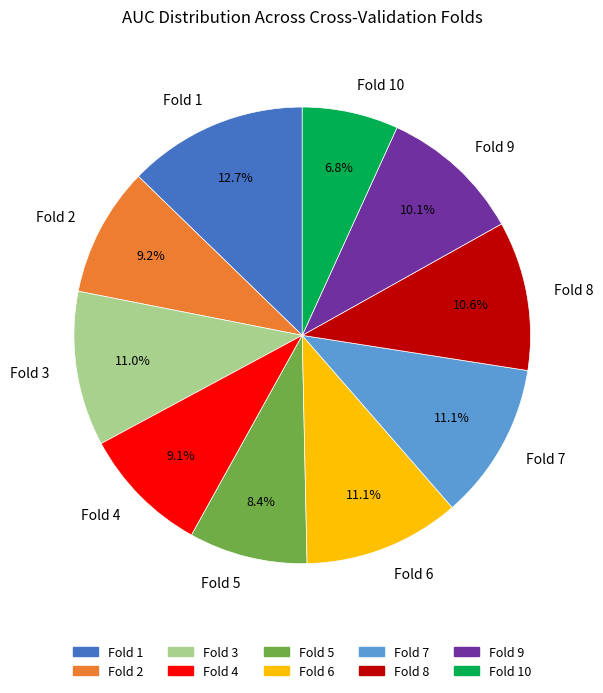

To the nearest percent, what is the difference between the largest and smallest slice percentages?

6%